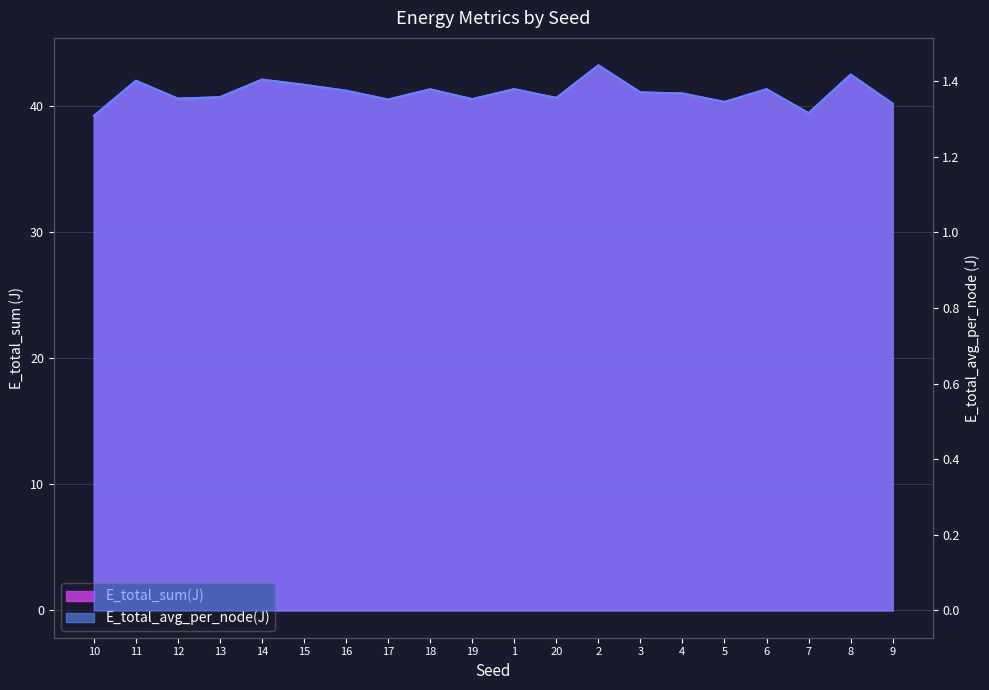

At which category does E_total_sum(J) reach its first local peak?

11